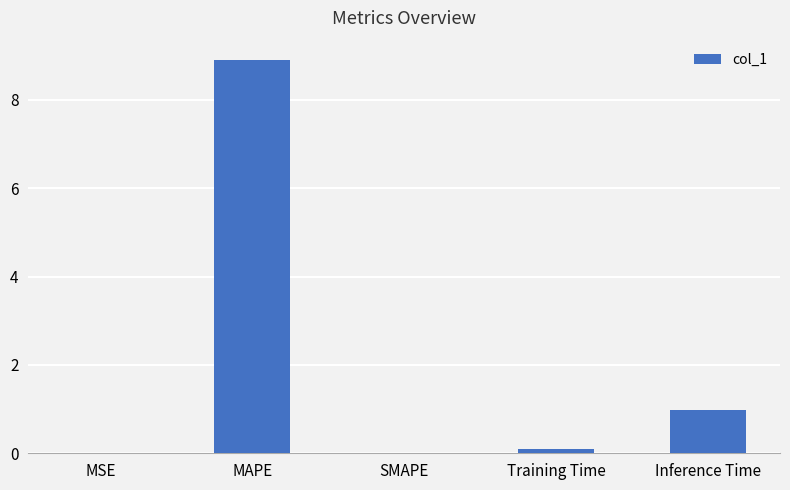

Between MAPE and Inference Time, which is larger?

MAPE